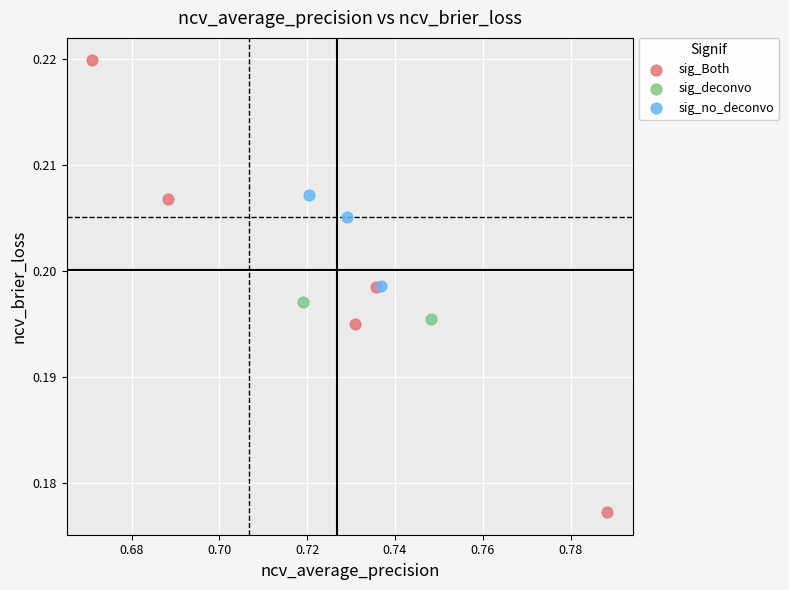

What are all the series names shown in the legend?

sig_Both, sig_deconvo, sig_no_deconvo